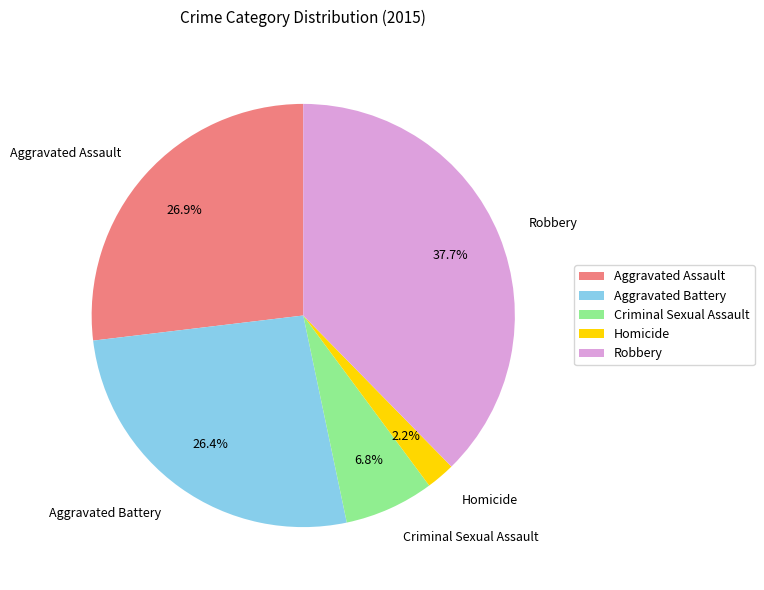

Which has a higher value, Homicide or Aggravated Assault?

Aggravated Assault